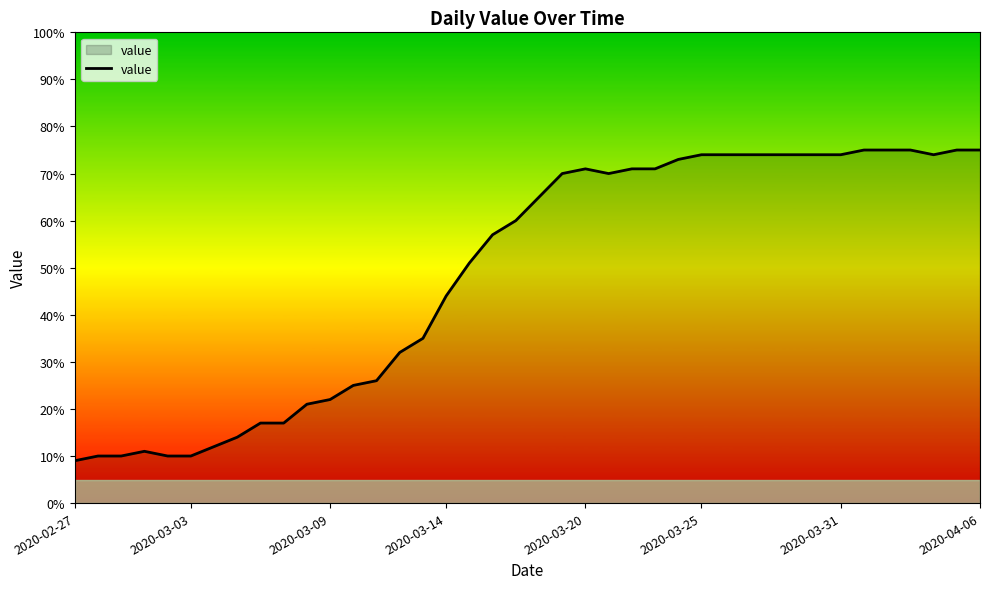

What is the difference between the maximum and minimum values?

66